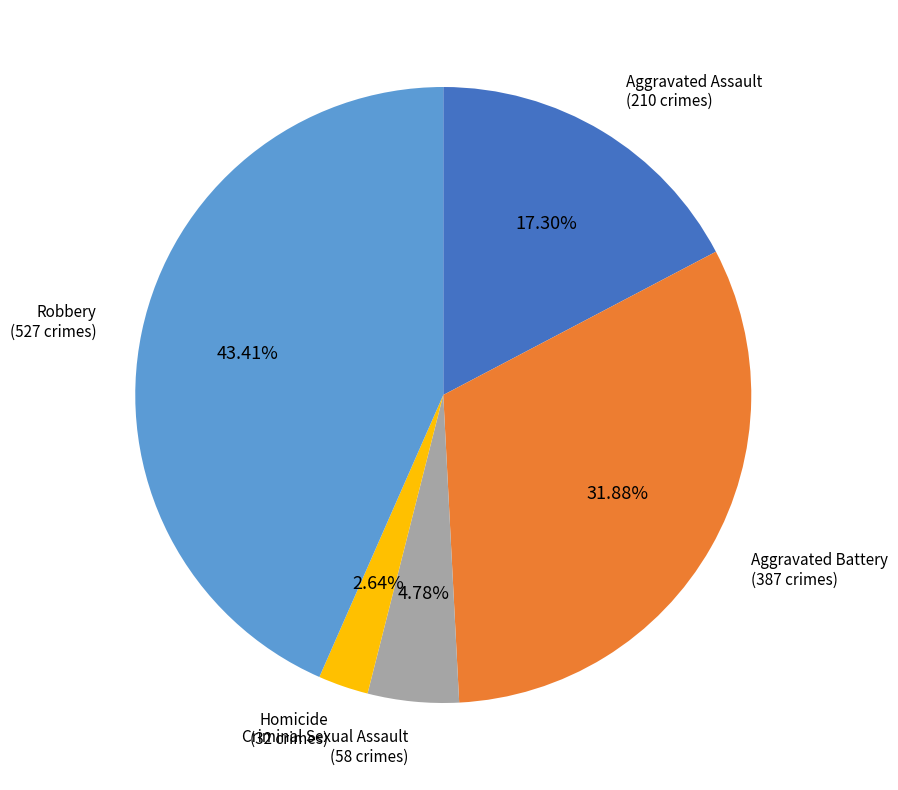

Is there any slice that represents more than half of the pie?

No